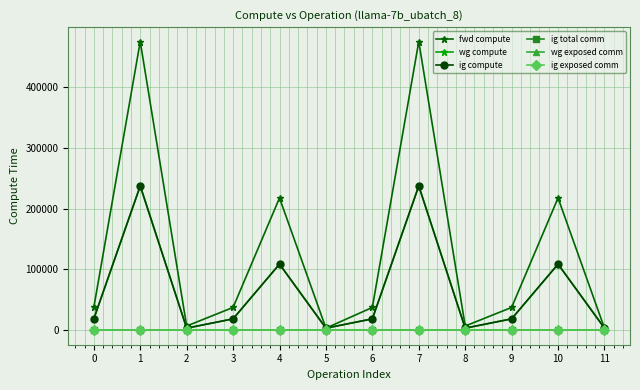

Is this an area chart (filled region under the line)?

No